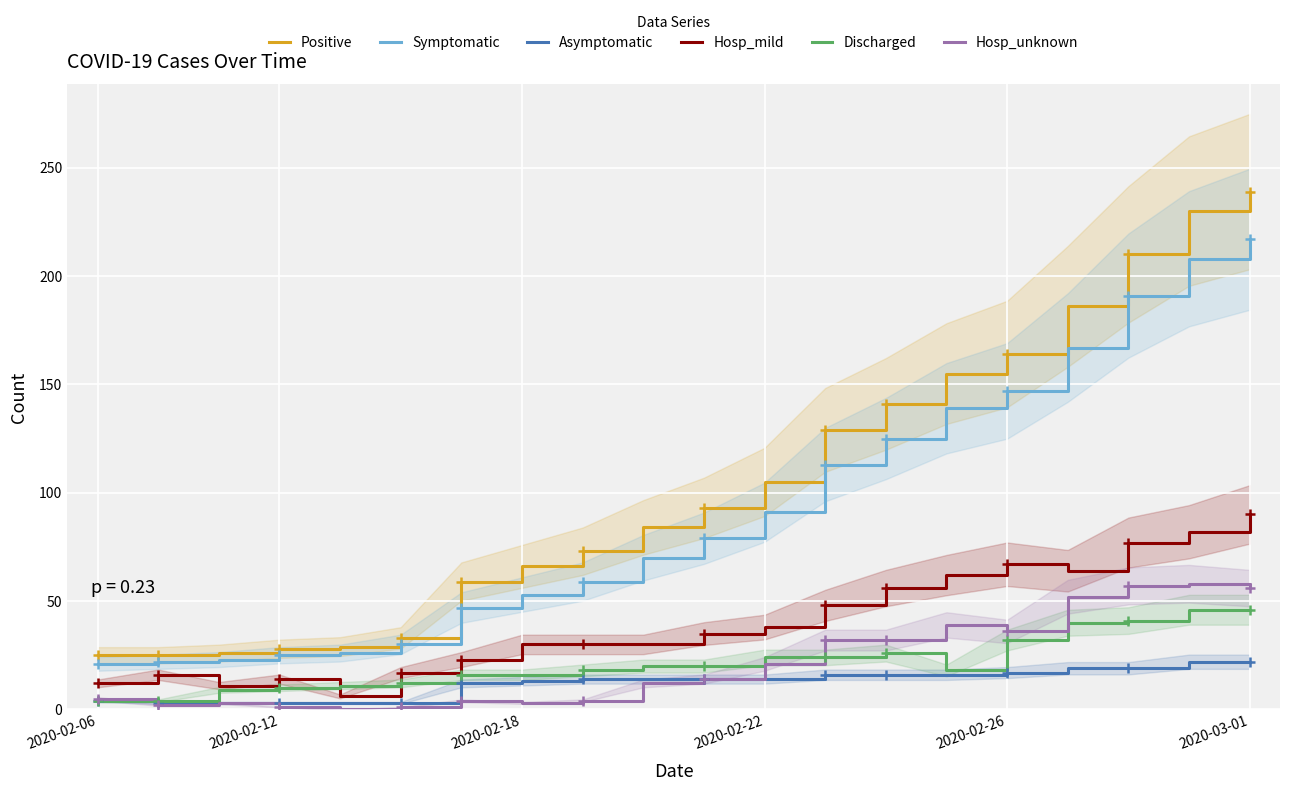

Reading right to left, what are all the values shown in this chart?

Positive: 239	230	210	186	164	155	141	129	105	93	84	73	66	59	33	29	28	26	25	25
Symptomatic: 217	208	191	167	147	139	125	113	91	79	70	59	53	47	30	26	25	23	22	21
Asymptomatic: 22	22	19	19	17	16	16	16	14	14	14	14	13	12	3	3	3	3	3	4
Hosp_mild: 90	82	77	64	67	62	56	48	38	35	30	30	30	23	17	6	14	11	16	12
Discharged: 46	46	41	40	32	18	26	24	24	20	20	18	16	16	12	11	10	9	4	4
Hosp_unknown: 56	58	57	52	36	39	32	32	21	14	12	4	3	4	1	0	1	3	2	5